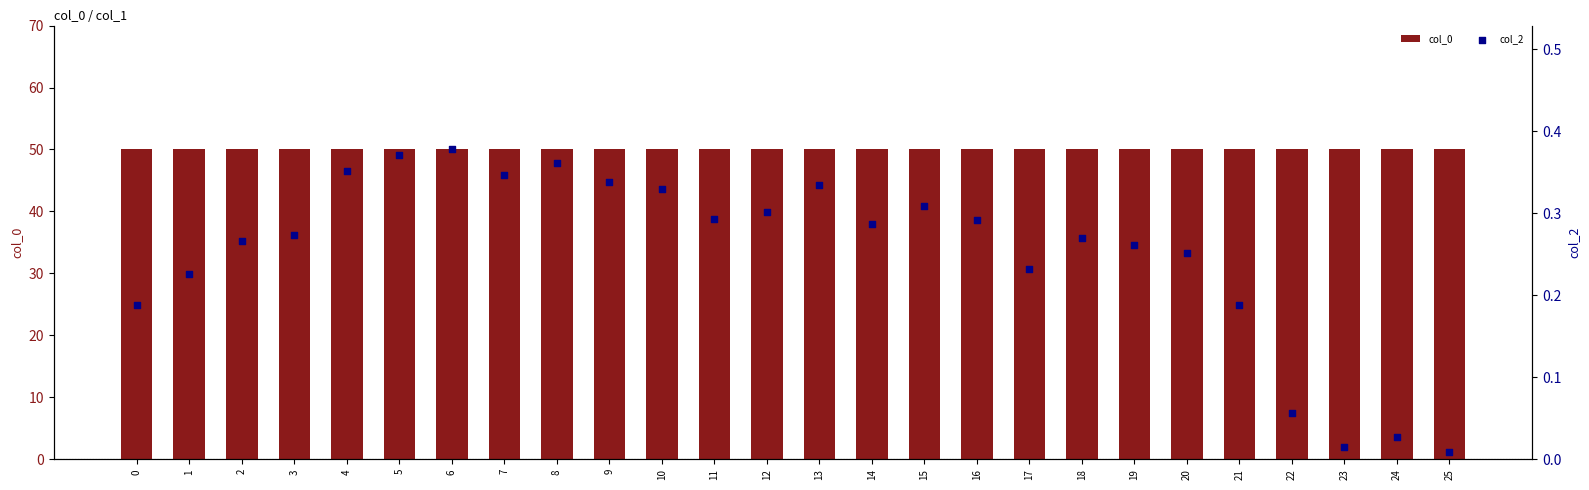

At which category is the sum across all series the highest?

6